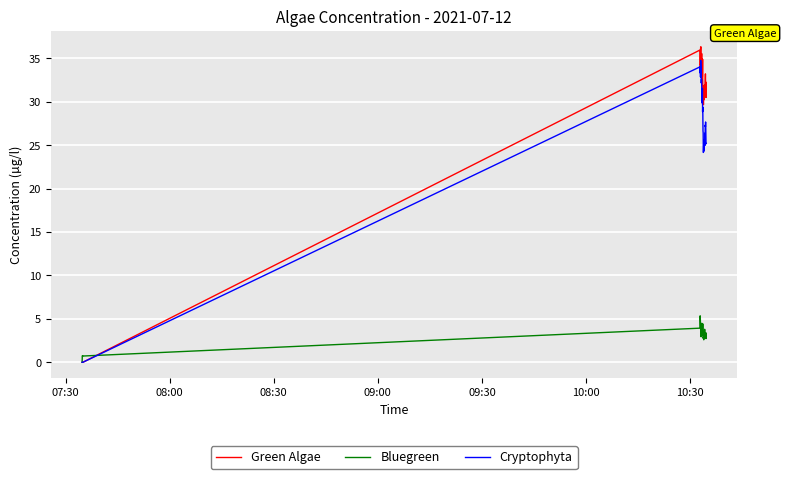

Is this an area chart (filled region under the line)?

No